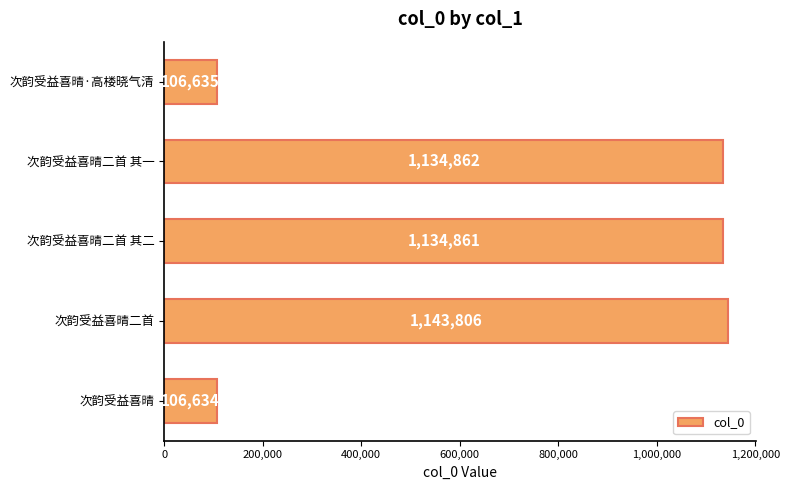

At which category does the chart reach its minimum across all series?

次韵受益喜晴